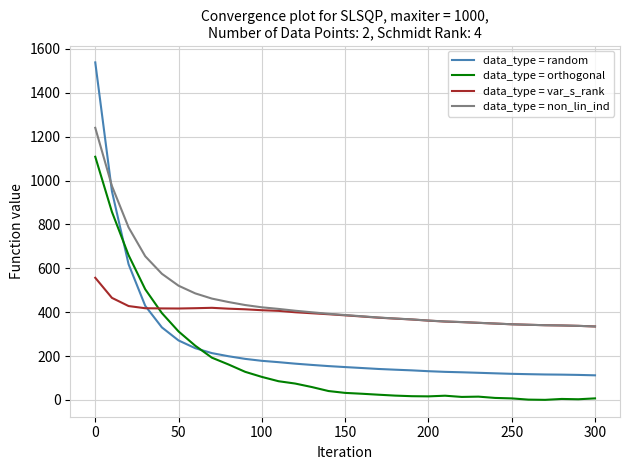

After their last crossing, which series has the higher values: data_type = random or data_type = orthogonal?

data_type = random